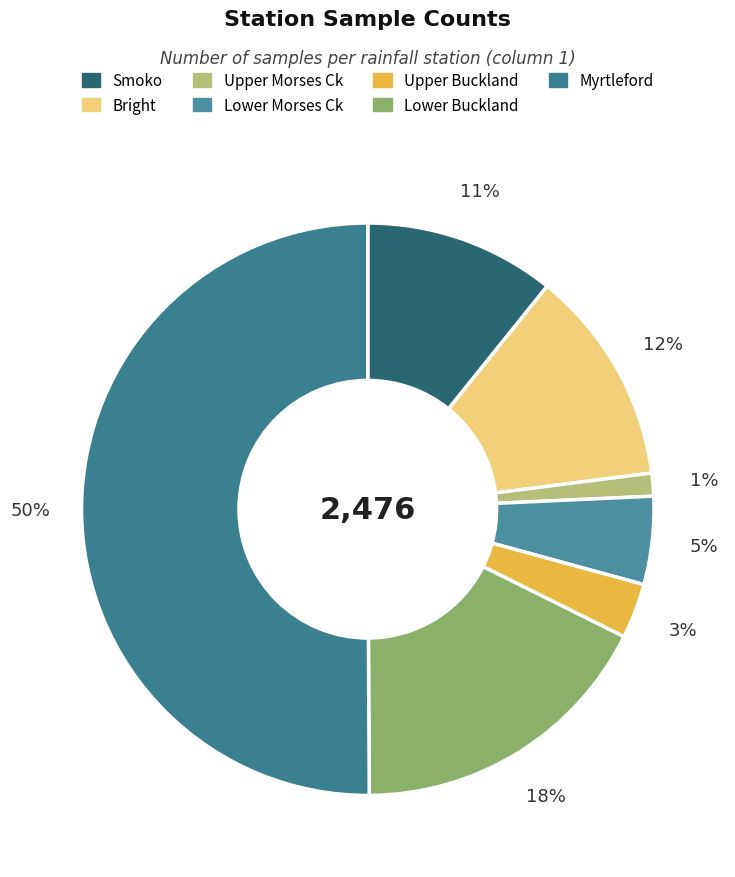

To the nearest percent, what is the difference between the Smoko and Lower Morses Ck slice percentages?

6%